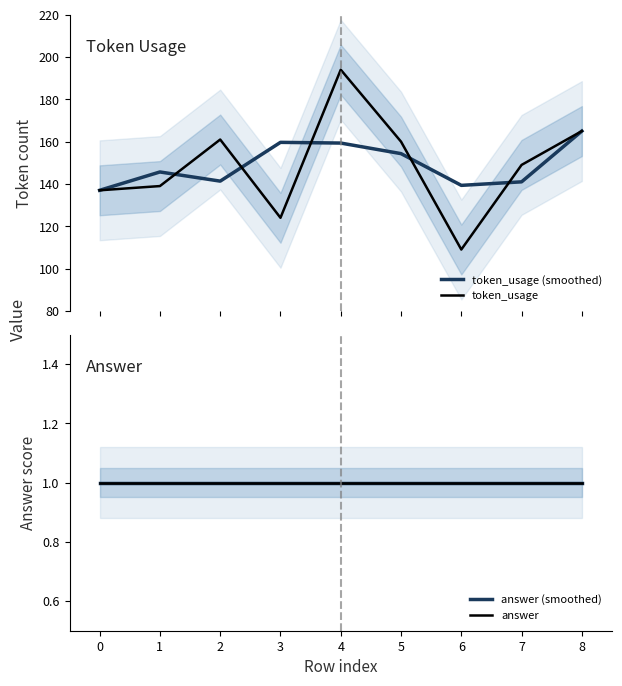

What are all the series names shown in the legend?

token_usage (smoothed), token_usage, answer (smoothed), answer